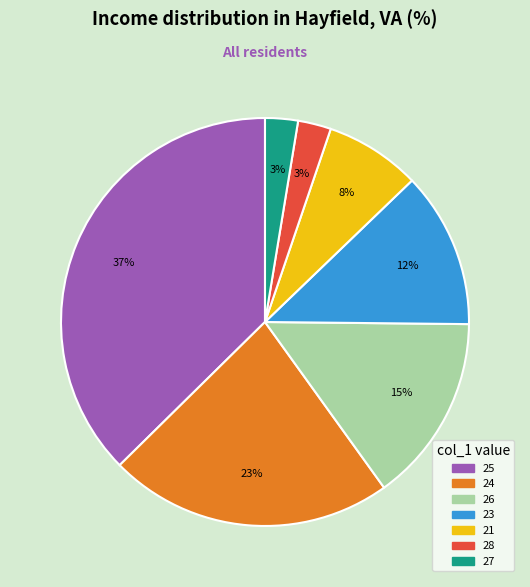

Is there a majority slice in this chart?

No